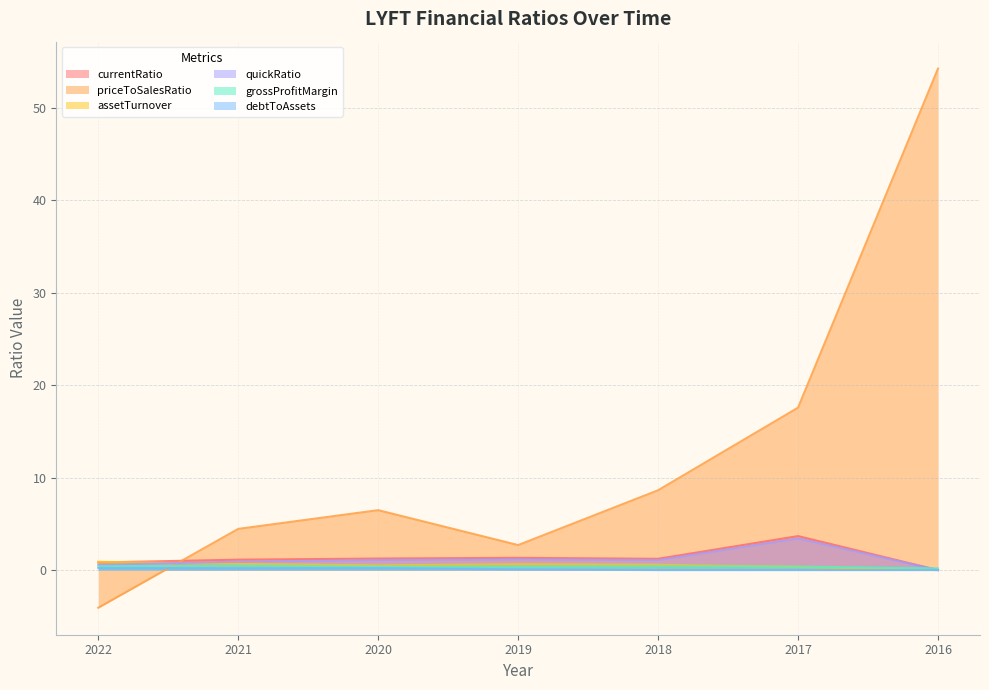

What is the value of the currentRatio point at the 5th from the left?

1.2